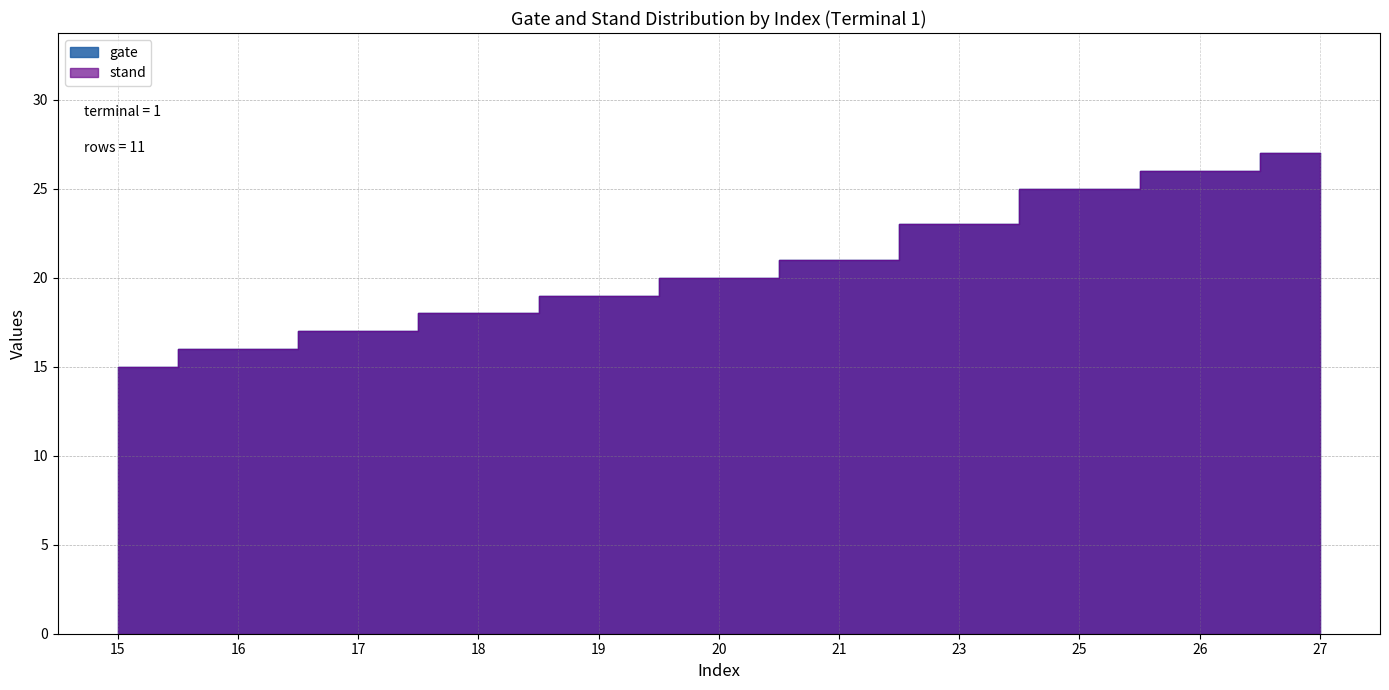

What is the lowest value of the gate series?

15